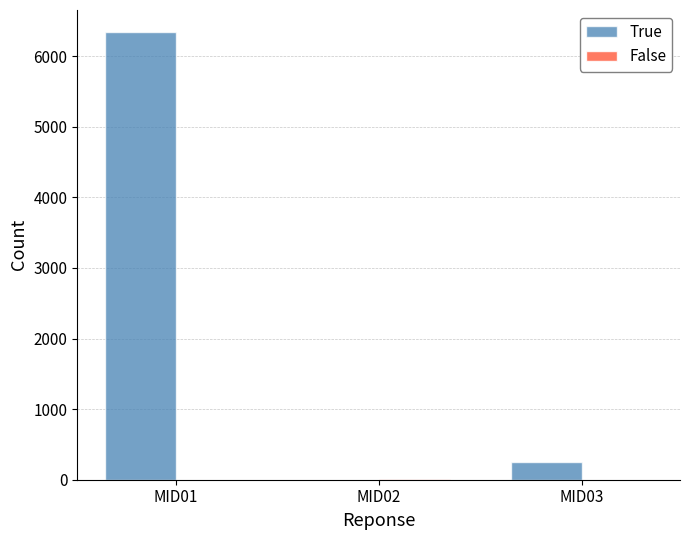

At which label is True closest to 3169?

MID03